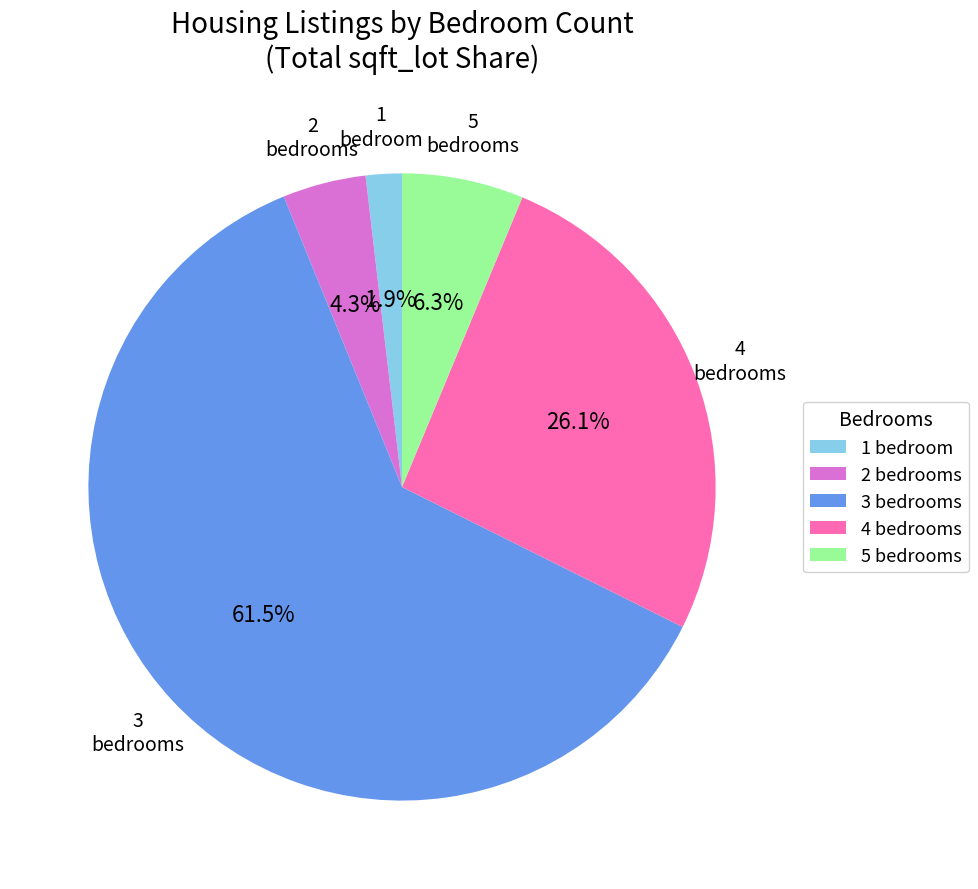

Is 4 bedrooms the majority of the pie?

No